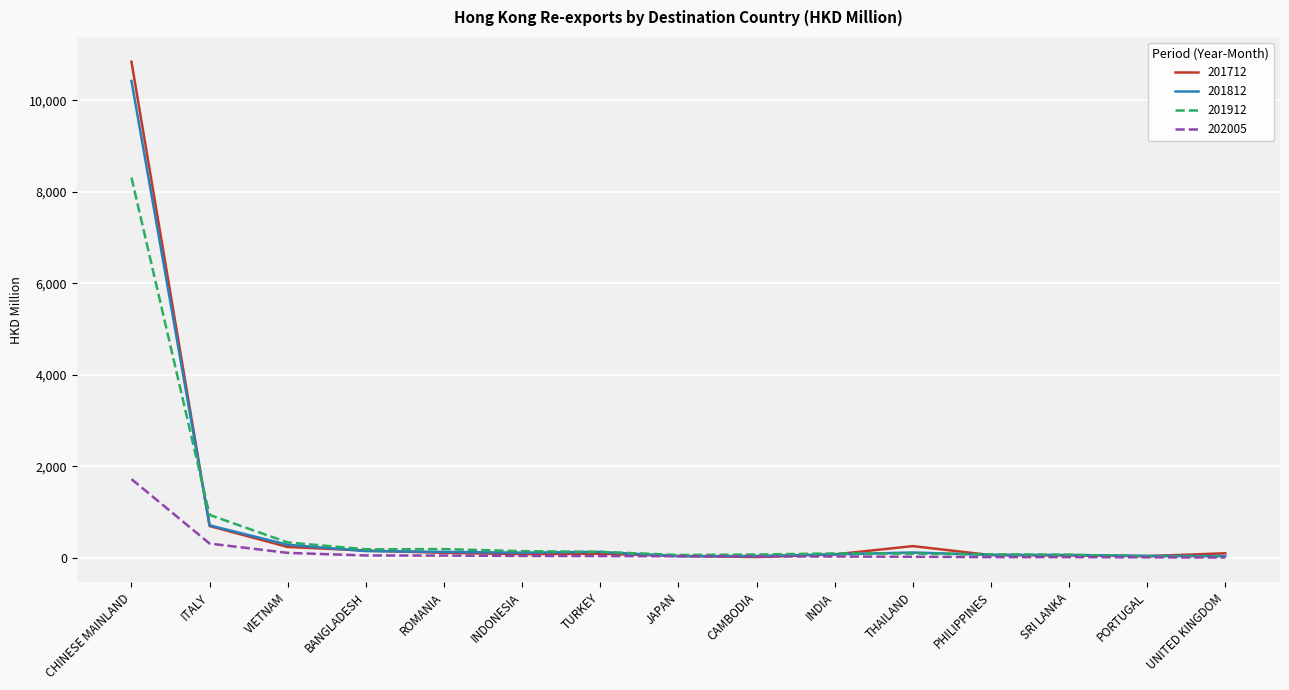

What position from the right is INDIA?

6